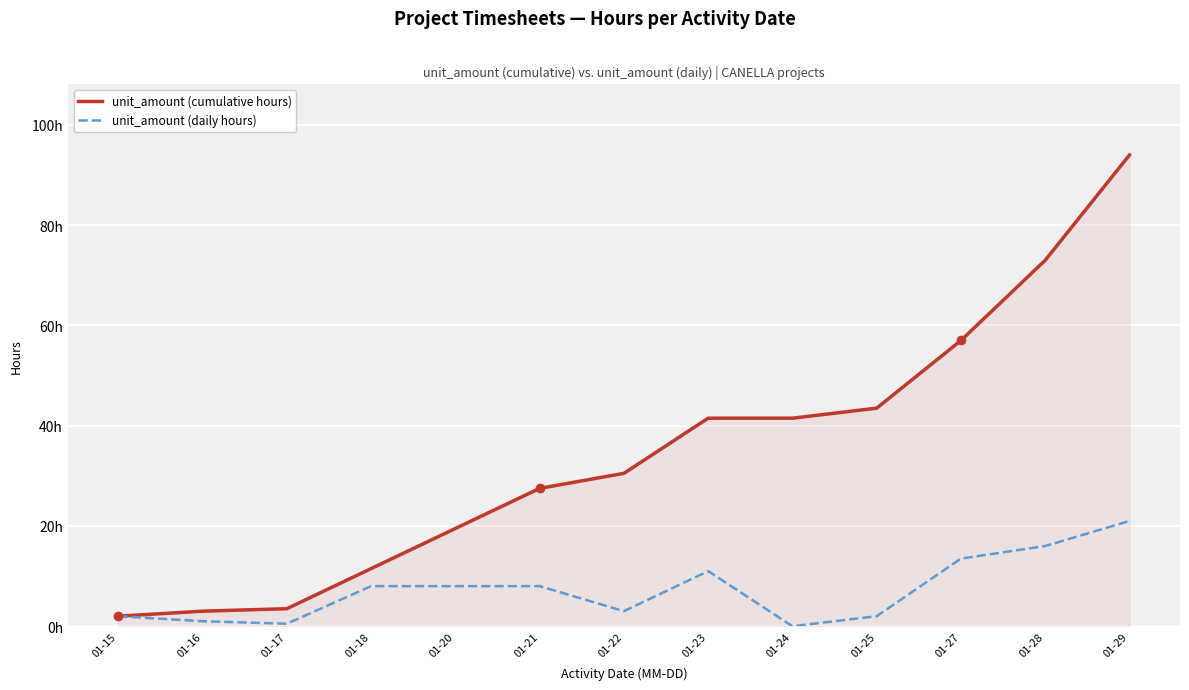

The value of unit_amount (cumulative hours) at 01-20 is 34.9. True or false?

False